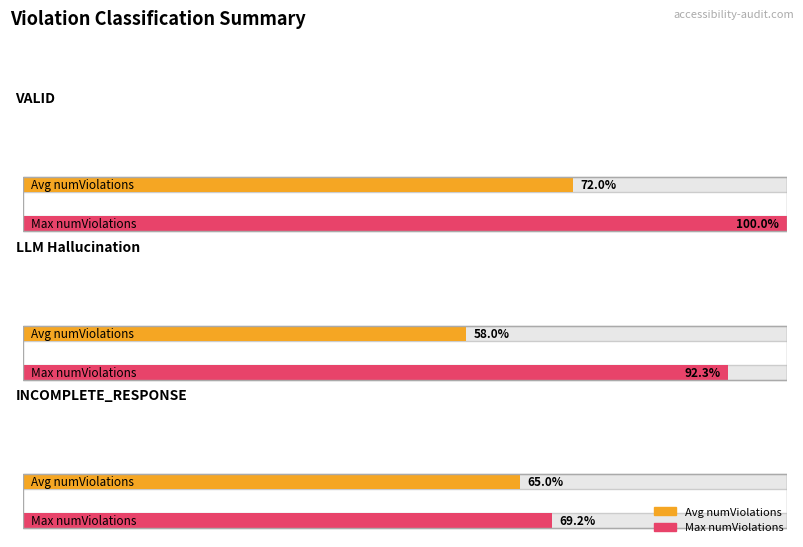

Which has a higher value, VALID or INCOMPLETE_RESPONSE?

VALID